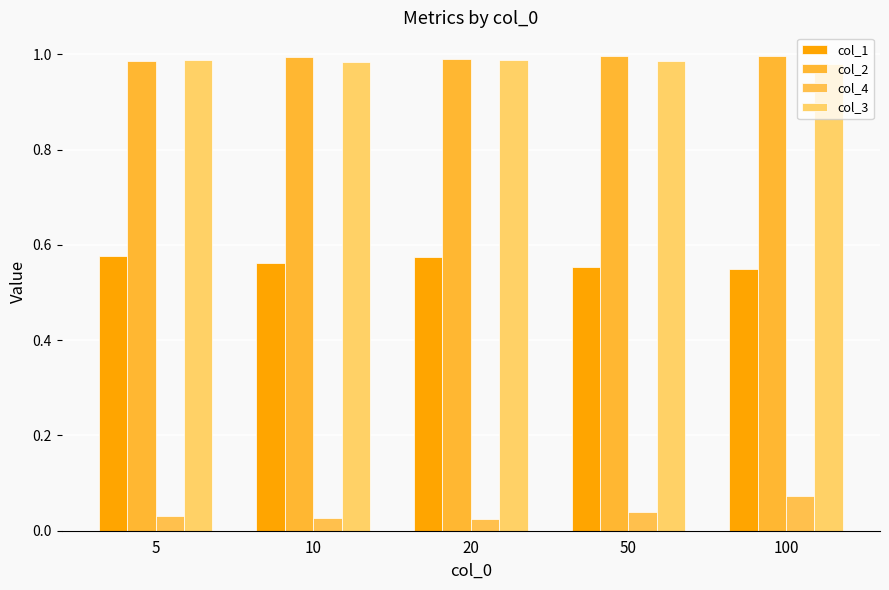

Is it true that col_3 equals 1.0 at 50?

True